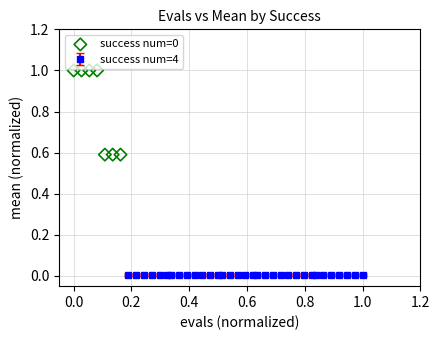

What is the average Y value?

0.8